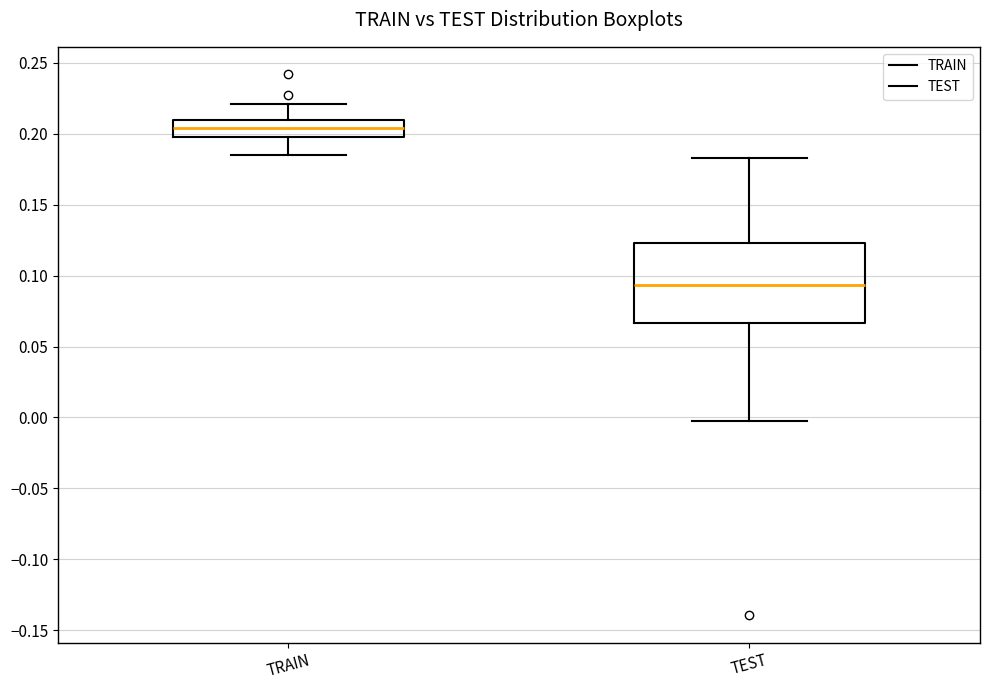

Reading left to right, transcribe this box plot: for each box, give where its median line is, the range the box spans, and where its two whiskers end, as read against the y-axis. The values are not printed on the chart, so give them approximately, as read against the axis.

TRAIN: median 0.205, box 0.200 to 0.210, whiskers 0.185 to 0.220
TEST: median 0.095, box 0.065 to 0.125, whiskers -0.005 to 0.185